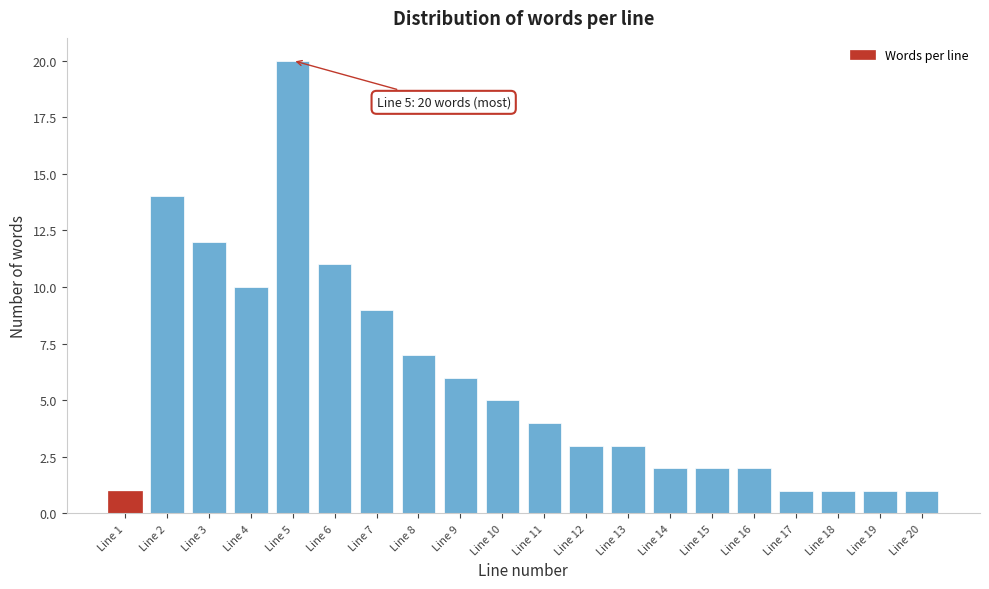

Reading left to right, extract all data points from this chart.

Line 1=1	Line 2=14	Line 3=12	Line 4=10	Line 5=20	Line 6=11	Line 7=9	Line 8=7	Line 9=6	Line 10=5	Line 11=4	Line 12=3	Line 13=3	Line 14=2	Line 15=2	Line 16=2	Line 17=1	Line 18=1	Line 19=1	Line 20=1